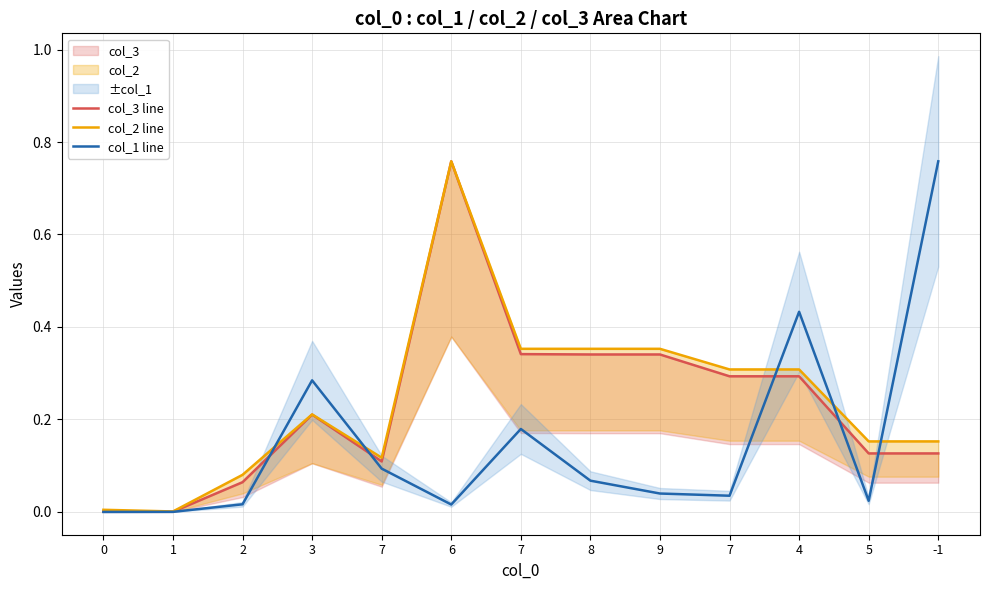

What is the value of the col_3 line point at the 3rd from the left?

0.1